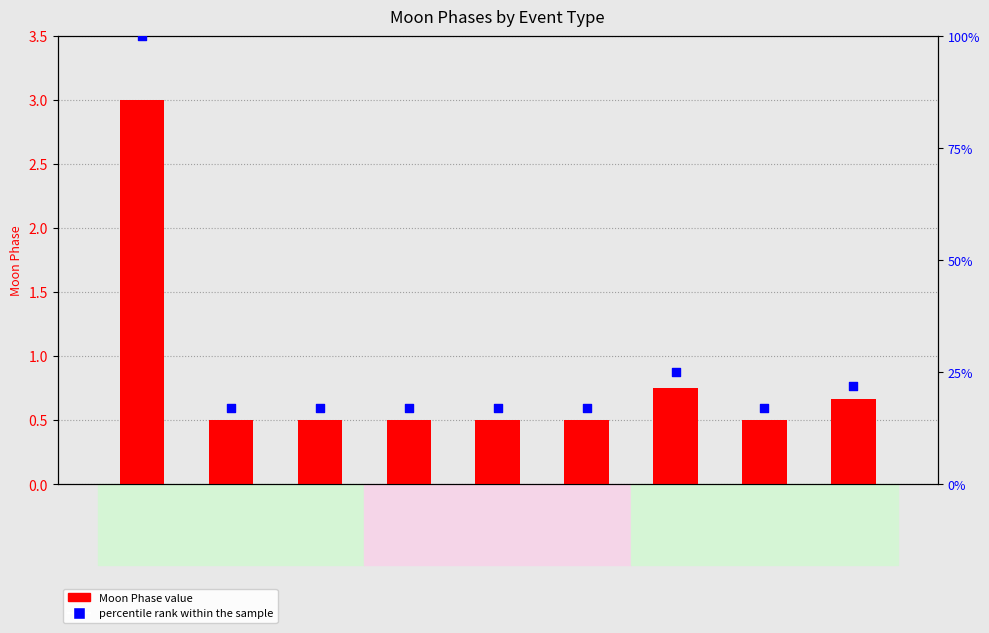

Which series contains the highest Y value?

percentile rank within the sample